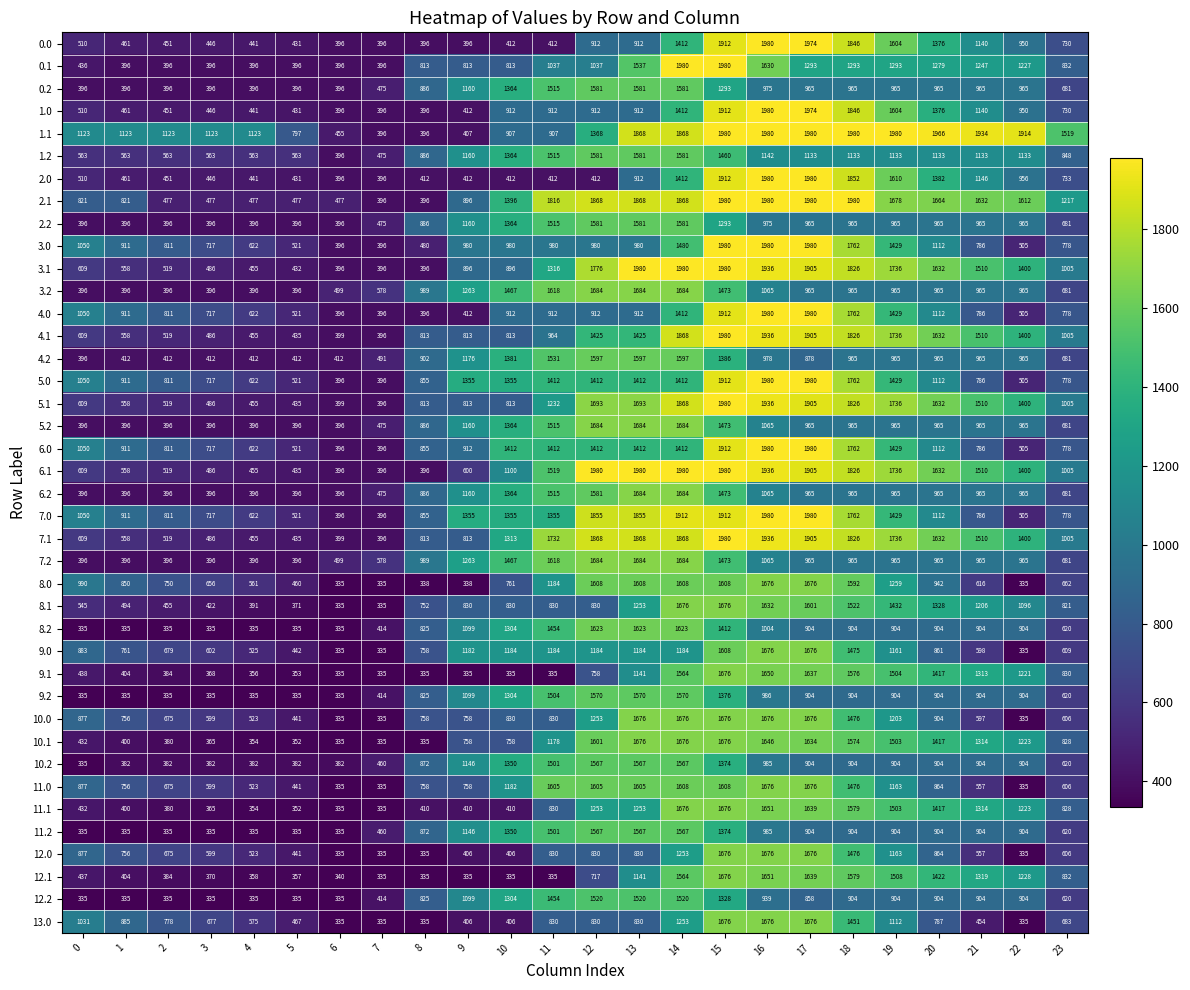

Is it true that 10.2 equals 120 at 5?

False